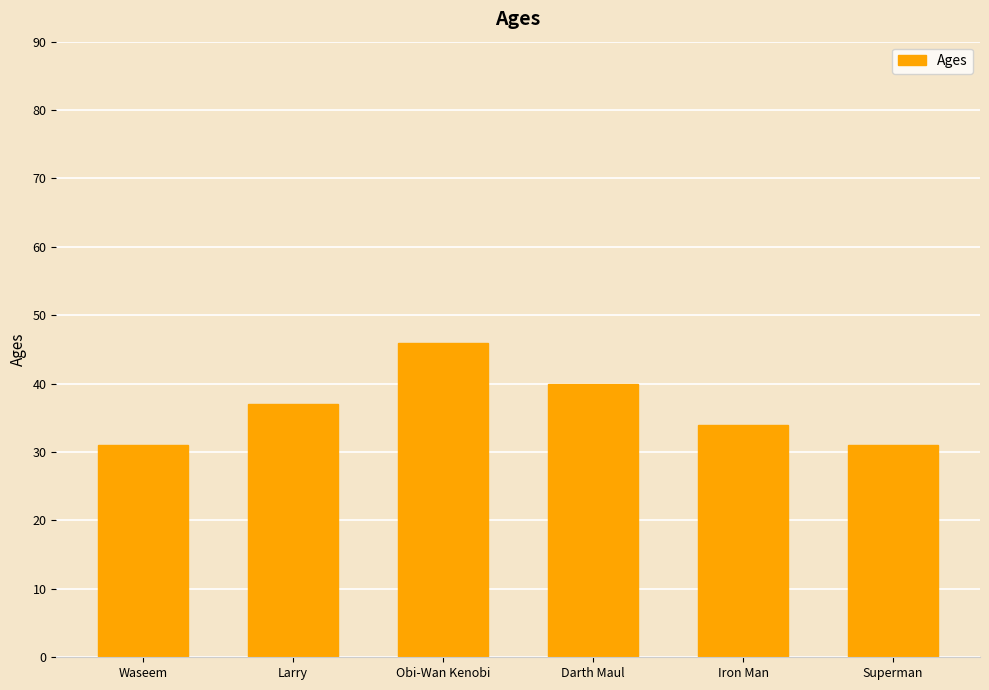

Between Iron Man and Darth Maul, which is larger?

Darth Maul